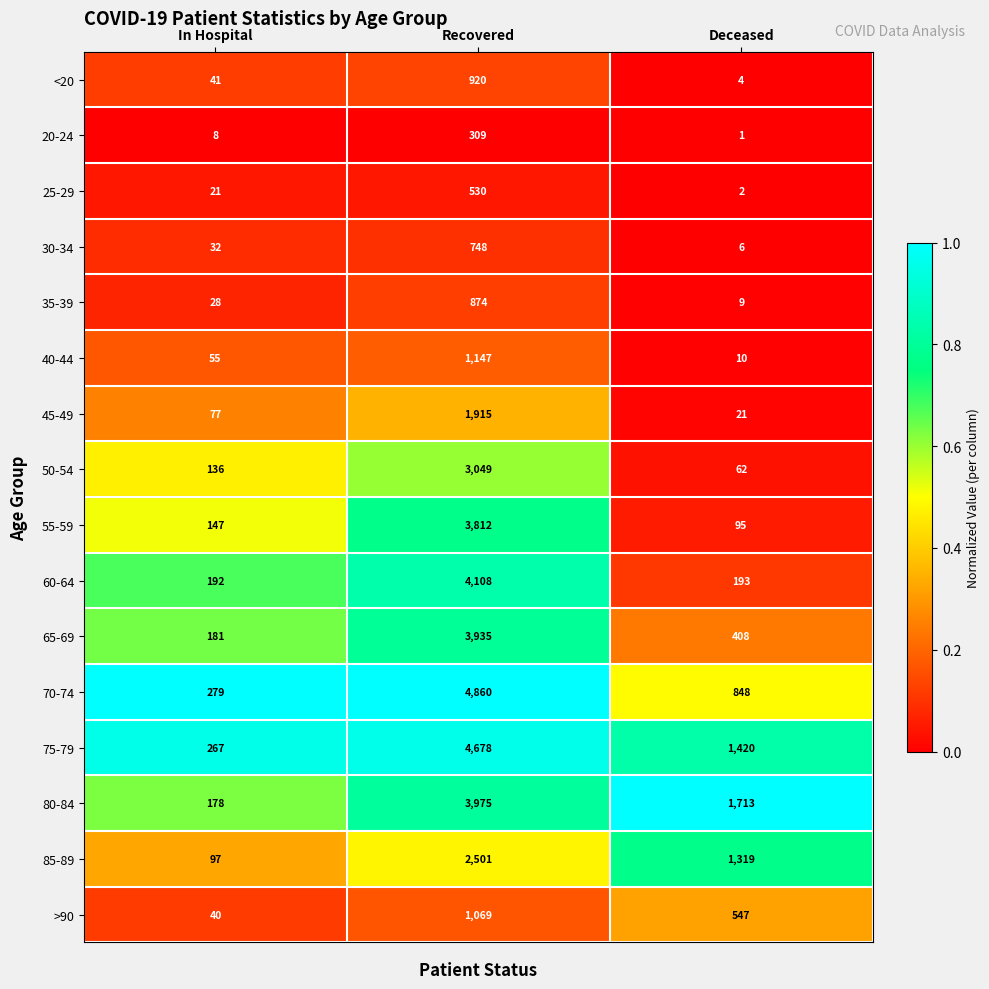

What is the sum of all 20-24 values?

318